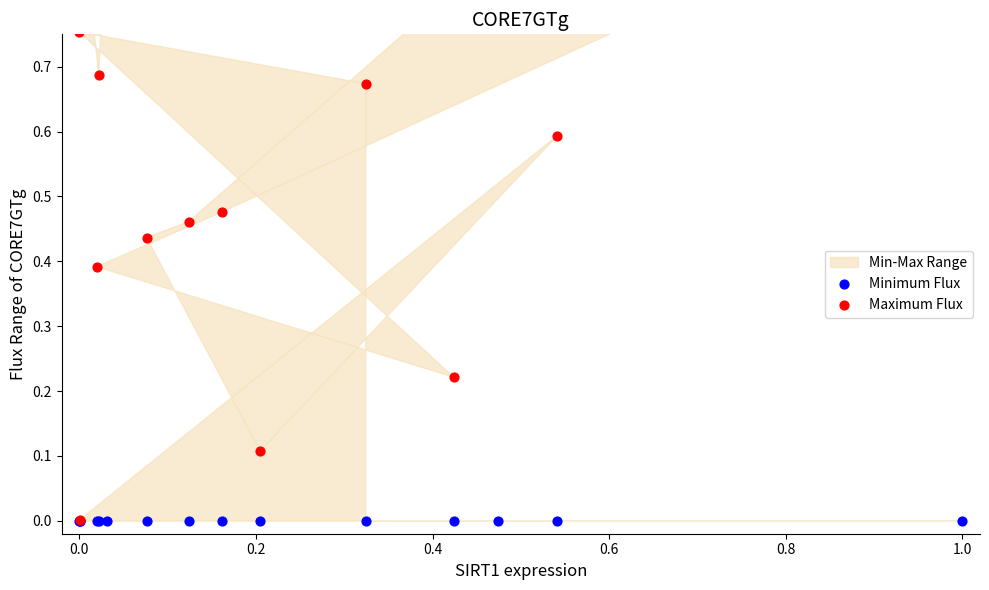

Which series has the largest total across all categories?

Maximum Flux